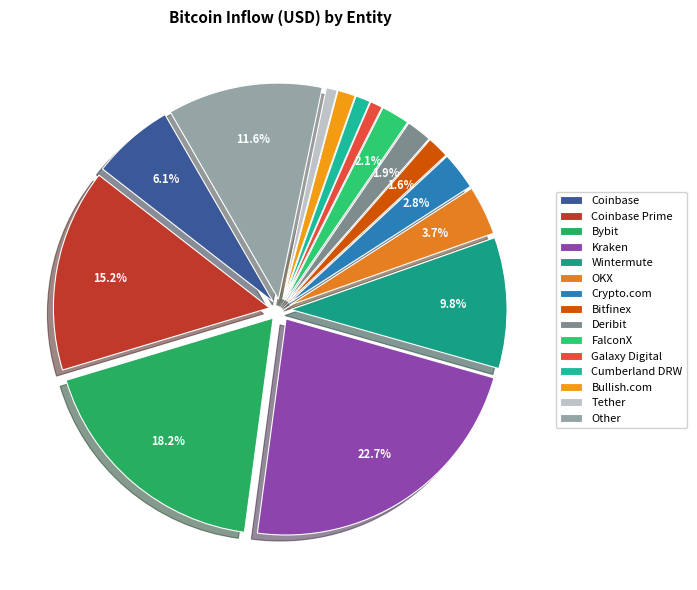

Which slice is the smallest?

Tether